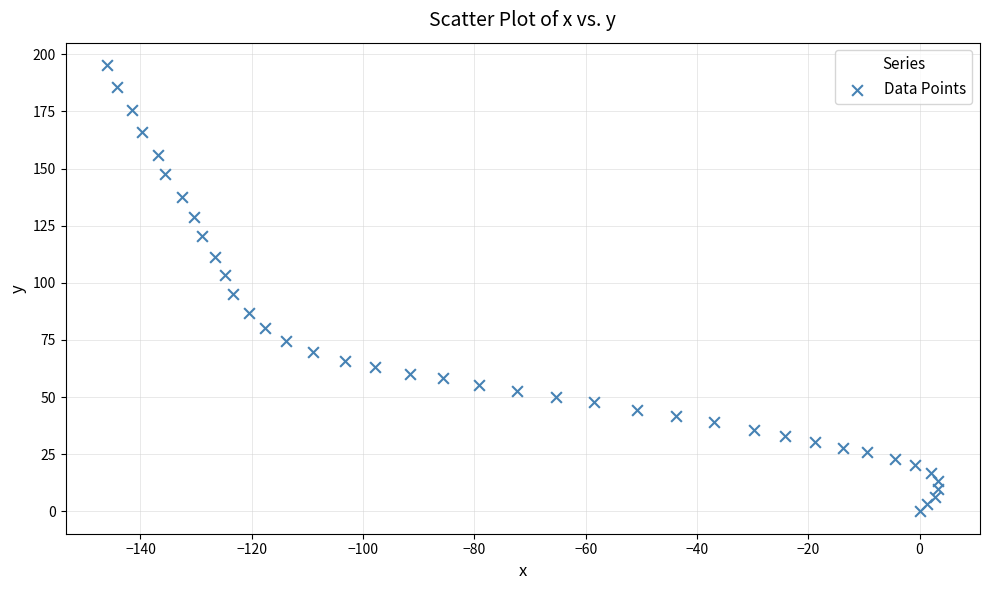

What is the range of Y values (max minus min)?

195.3